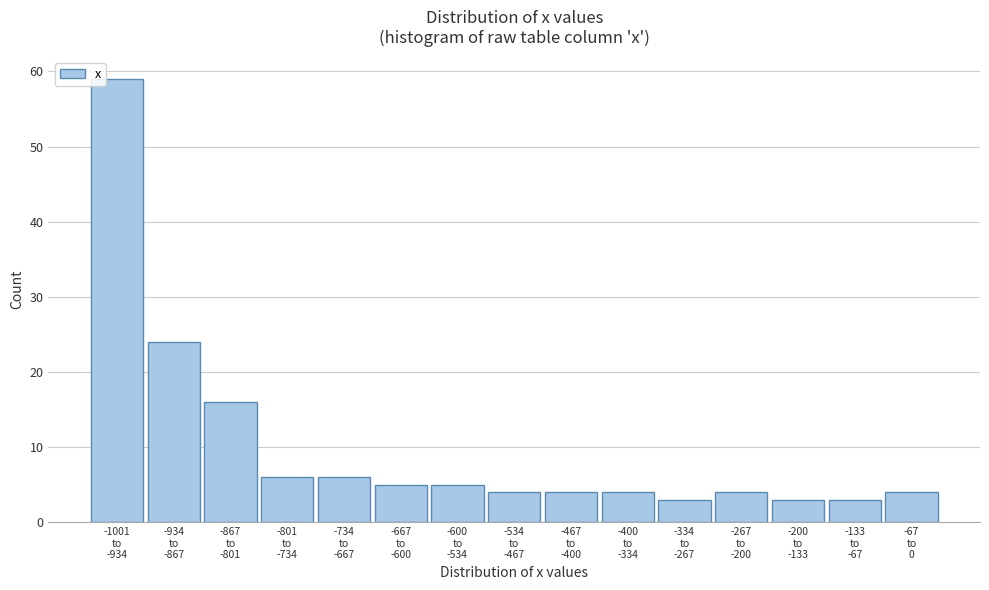

Reading right to left, transcribe all the data shown in this chart.

4	3	3	4	3	4	4	4	5	5	6	6	16	24	59